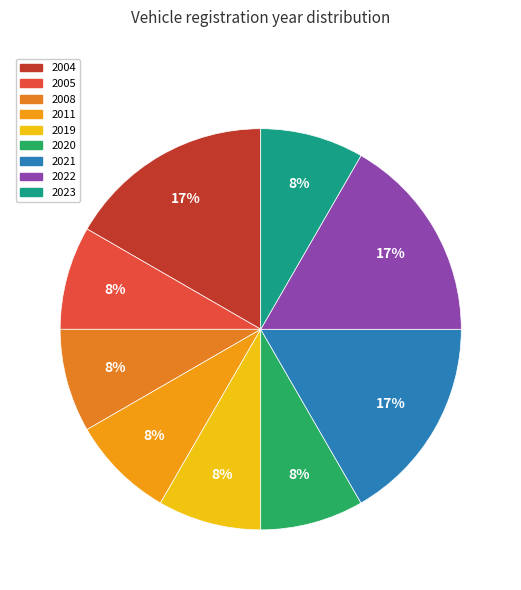

To the nearest percent, what portion does 2020 represent?

8%